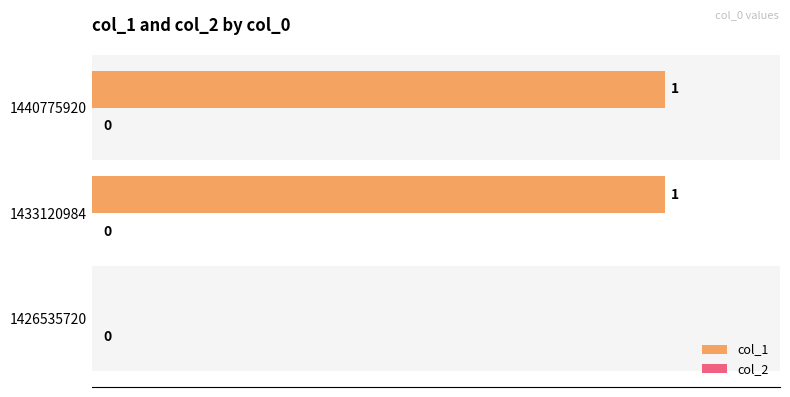

At which label is the value closest to 0?

1426535720